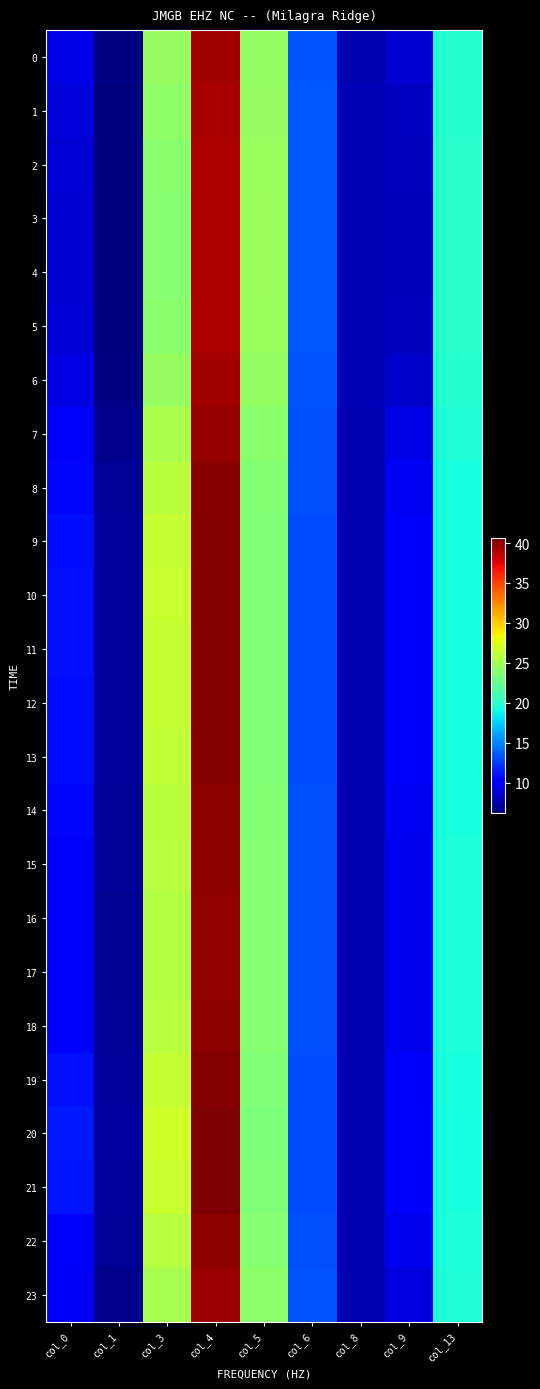

Which series changed the most between col_3 and col_13?

20